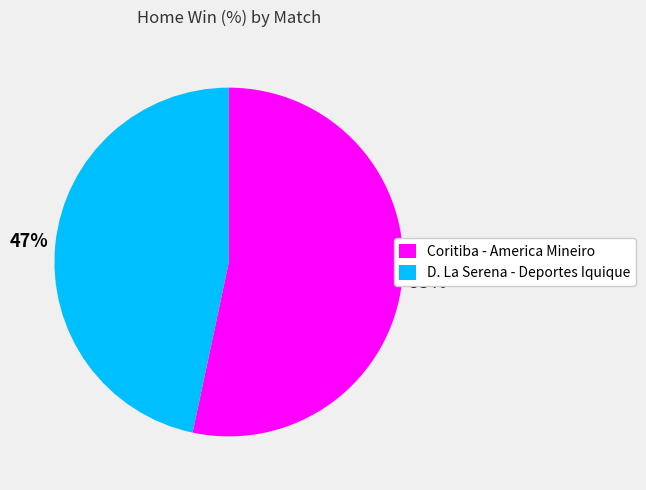

Which category has the smallest portion of the pie?

D. La Serena - Deportes Iquique